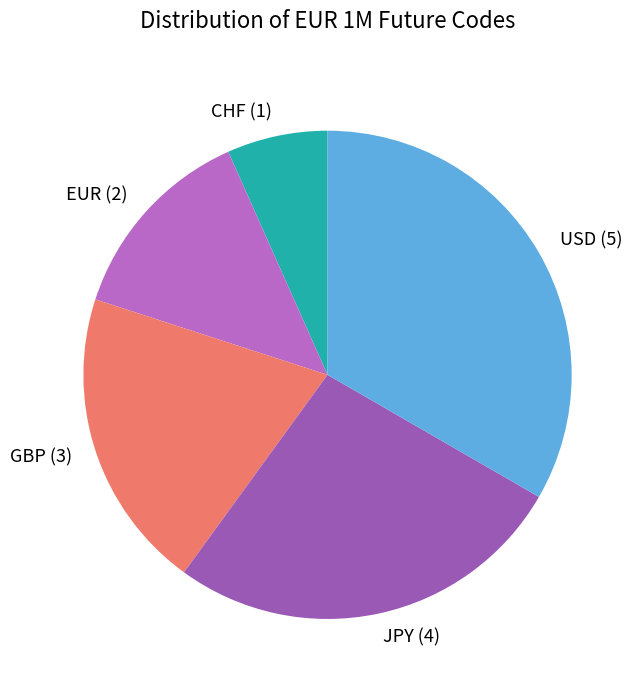

Do GBP (3) and EUR (2) together represent more than half of the pie?

No